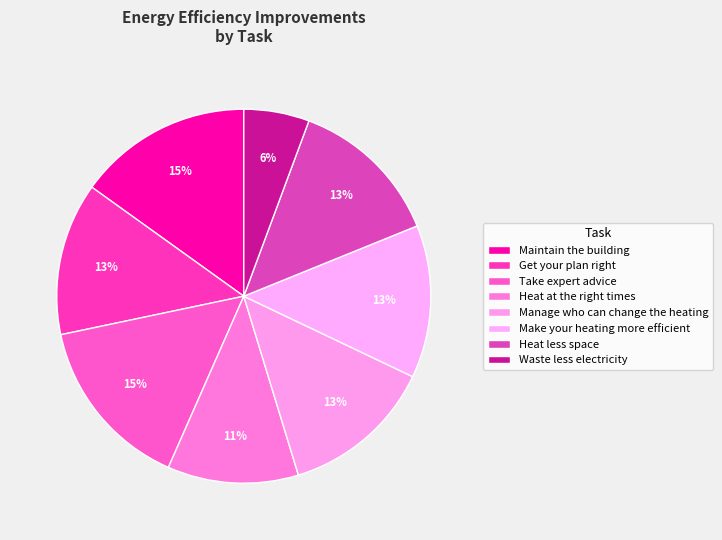

To the nearest percent, what portion does Manage who can change the heating represent?

13%